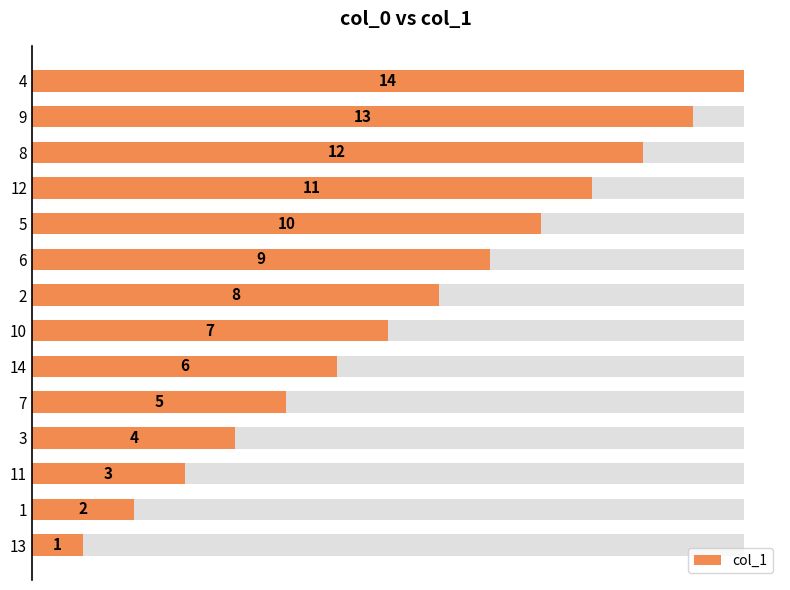

Reading left to right, list all the values displayed in this chart.

1	2	3	4	5	6	7	8	9	10	11	12	13	14